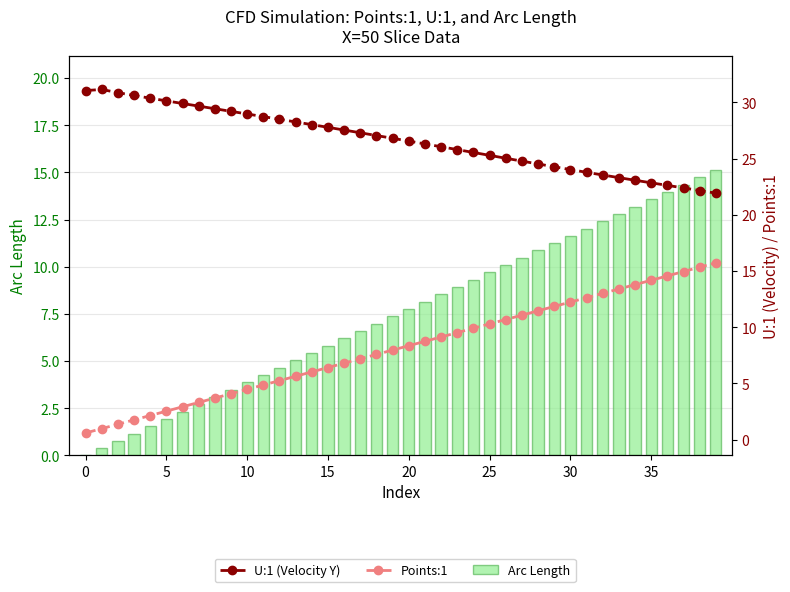

The value of U:1 (Velocity Y) at 29 is 5.4. True or false?

False